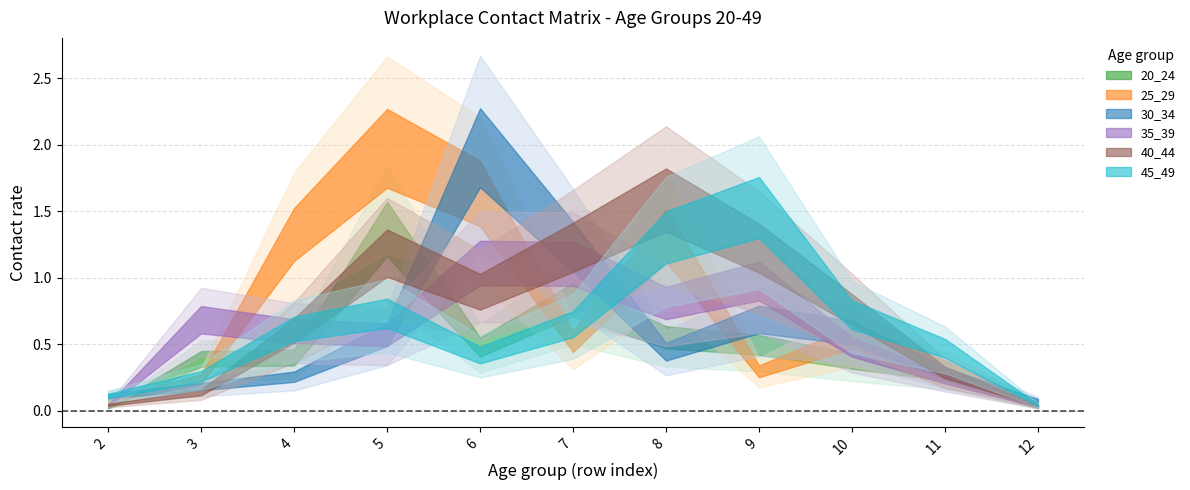

Rank the series at 2 from highest to lowest value.

45_49, 30_34, 25_29, 40_44, 35_39, 20_24